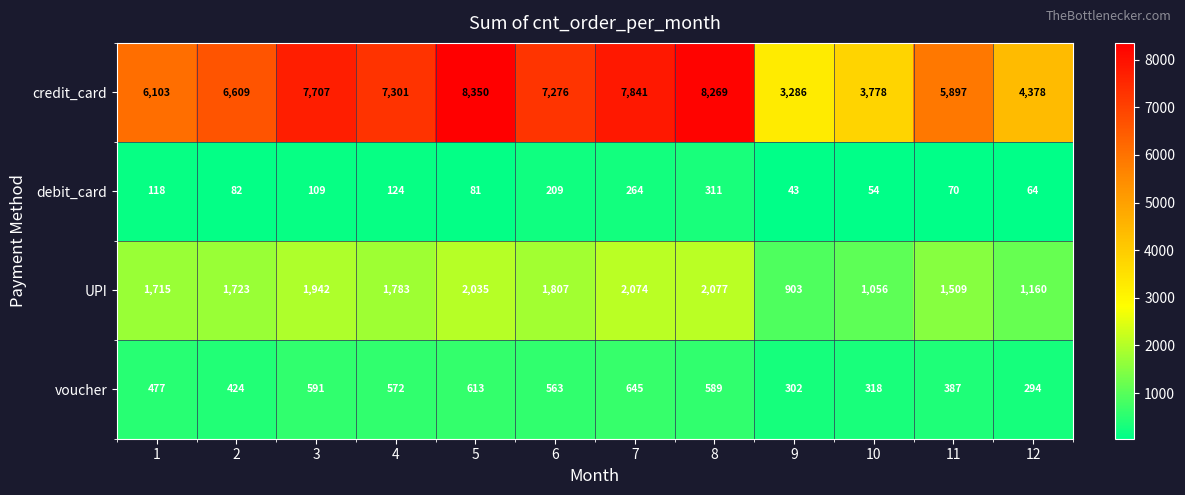

Which series has the largest range (max minus min)?

credit_card